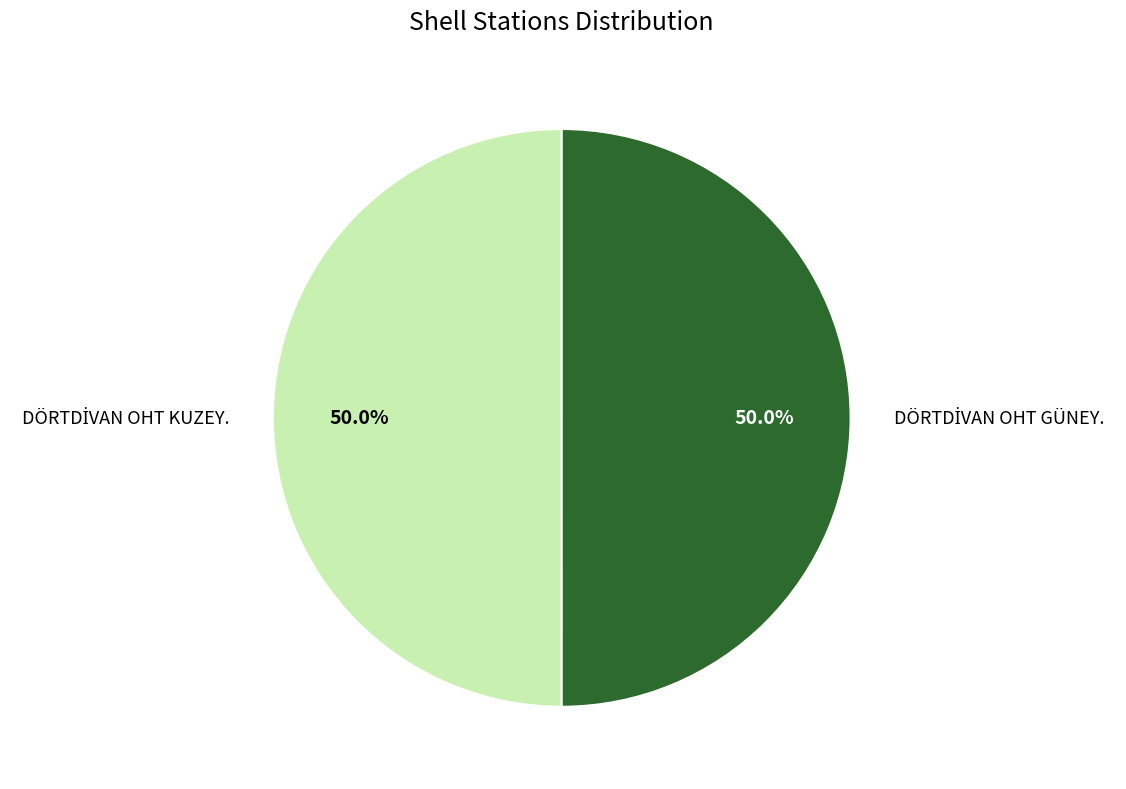

Count the number of slices in the pie.

2